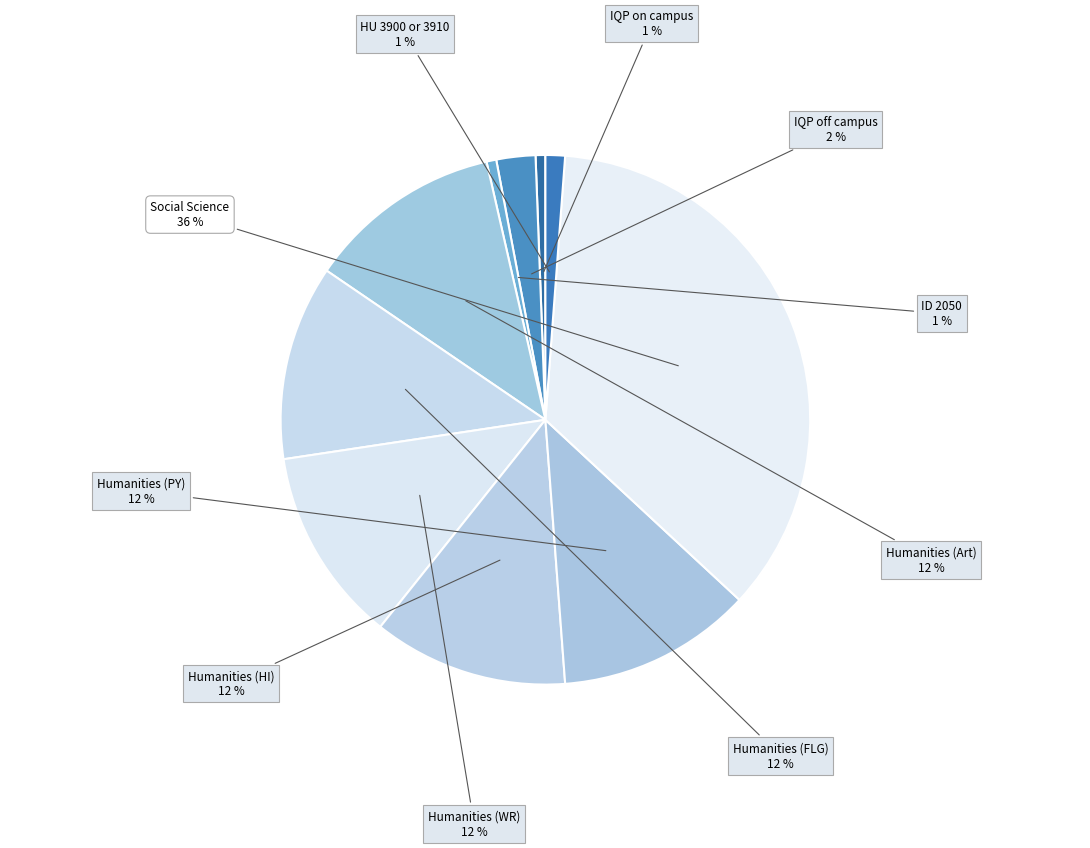

To the nearest percent, what is the difference between the largest and smallest slice percentages?

35%